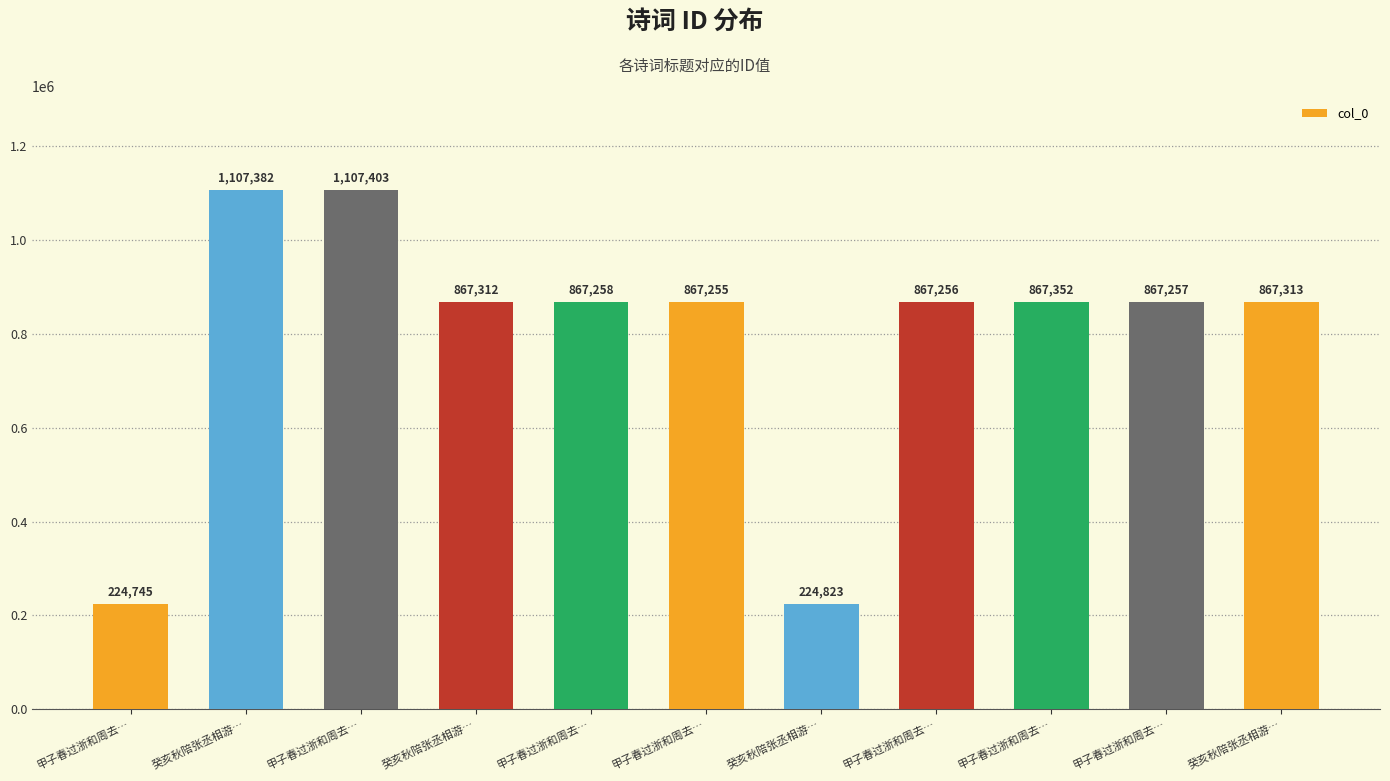

Rank the categories by value from highest to lowest.

甲子春过浙和周去…, 癸亥秋陪张丞相游…, 甲子春过浙和周去…, 癸亥秋陪张丞相游…, 癸亥秋陪张丞相游…, 甲子春过浙和周去…, 甲子春过浙和周去…, 甲子春过浙和周去…, 甲子春过浙和周去…, 癸亥秋陪张丞相游…, 甲子春过浙和周去…